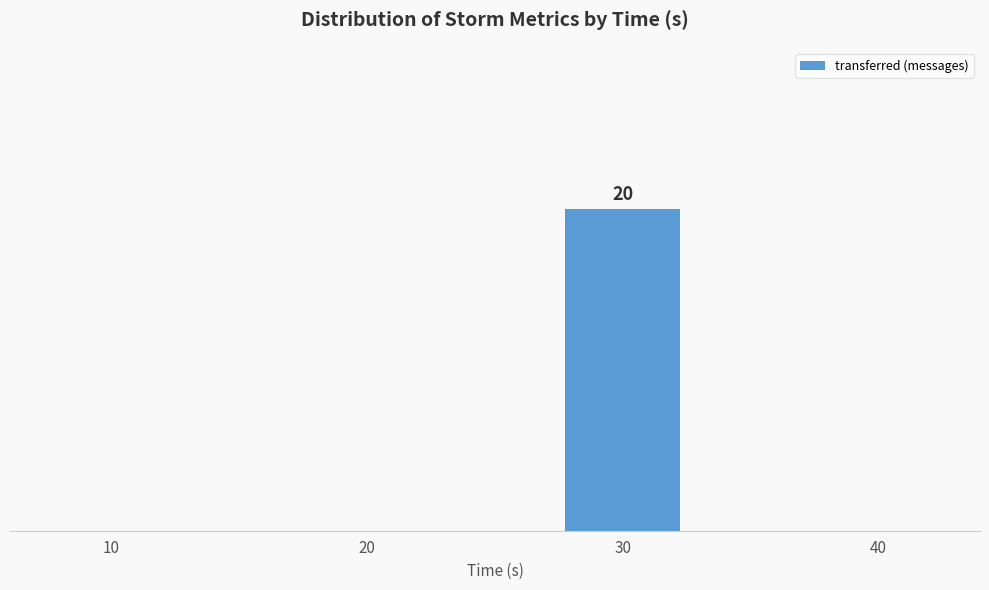

Reading left to right, list all the values displayed in this chart.

10=0	20=0	30=20	40=0